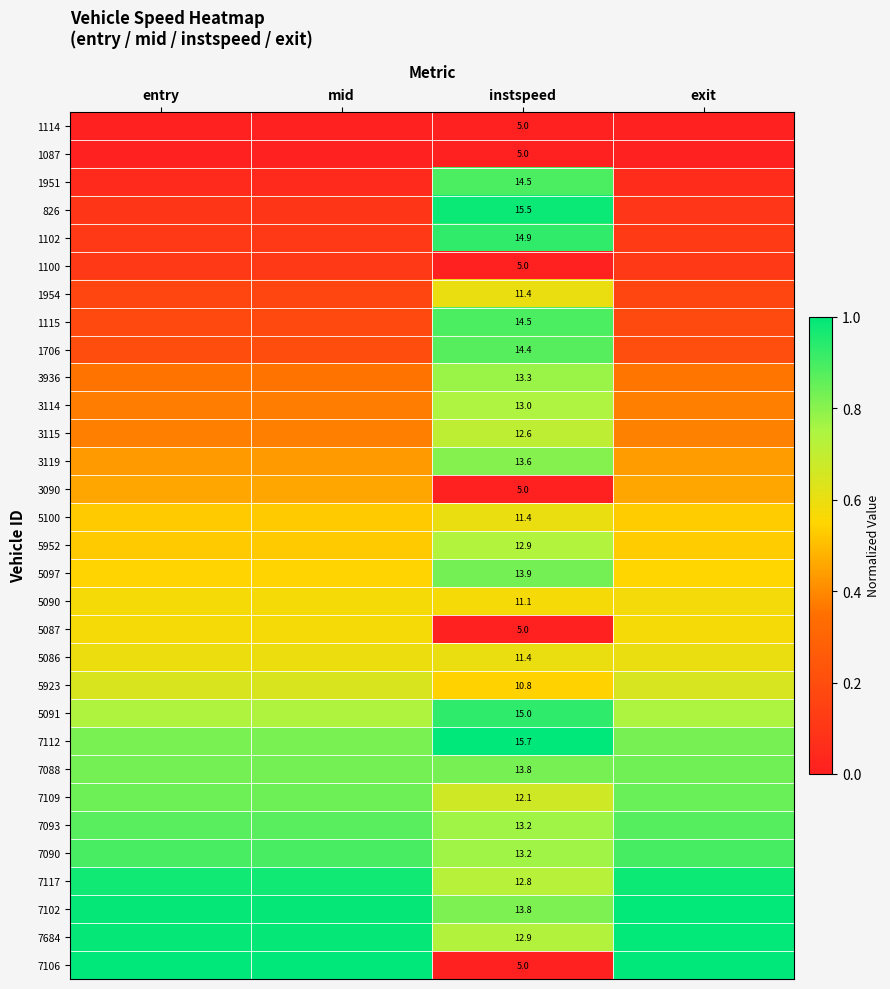

At which category does the chart reach its minimum across all series?

entry